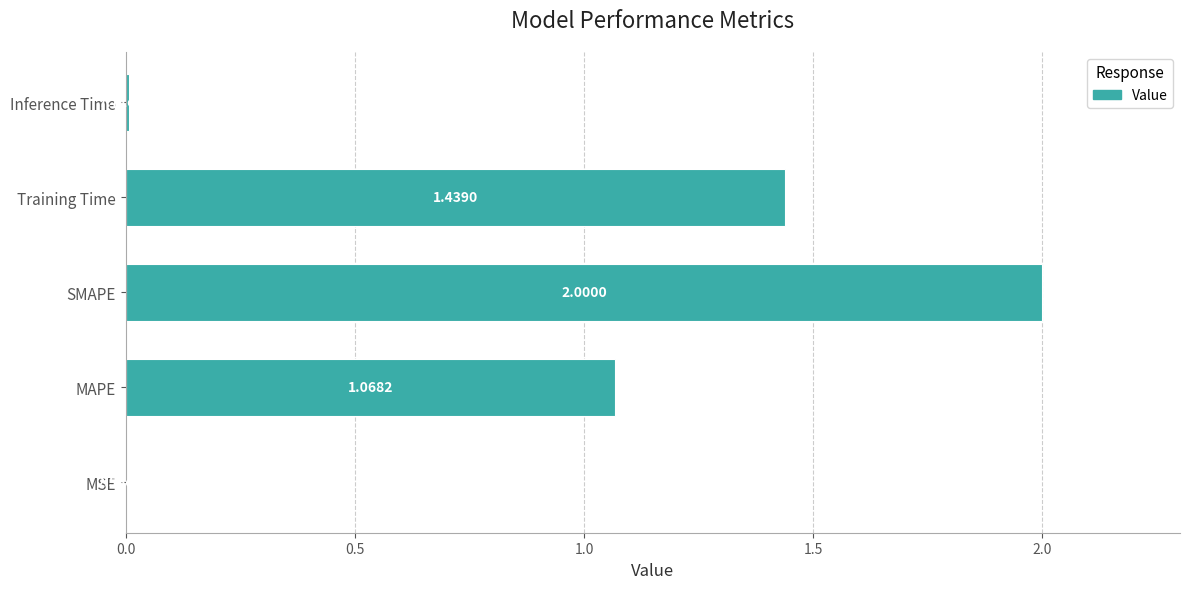

Which label corresponds to the largest value in the chart?

SMAPE